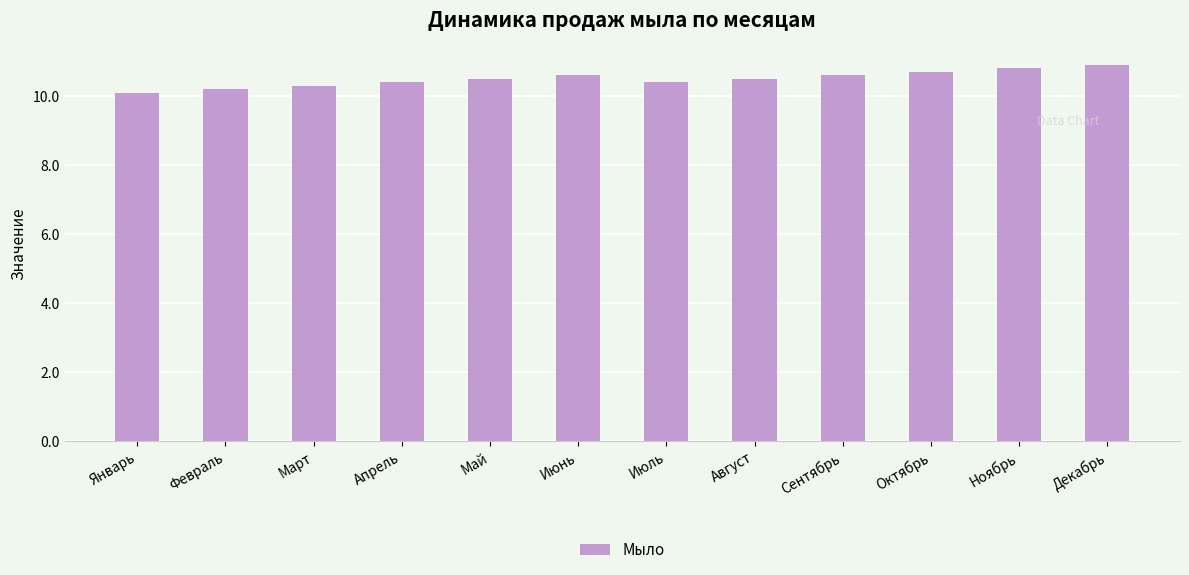

What is the difference between the values at Январь and Март?

0.2